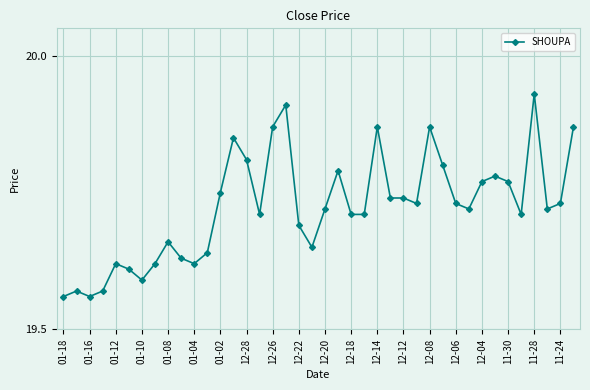

What is the difference between the maximum and second lowest values?

0.4